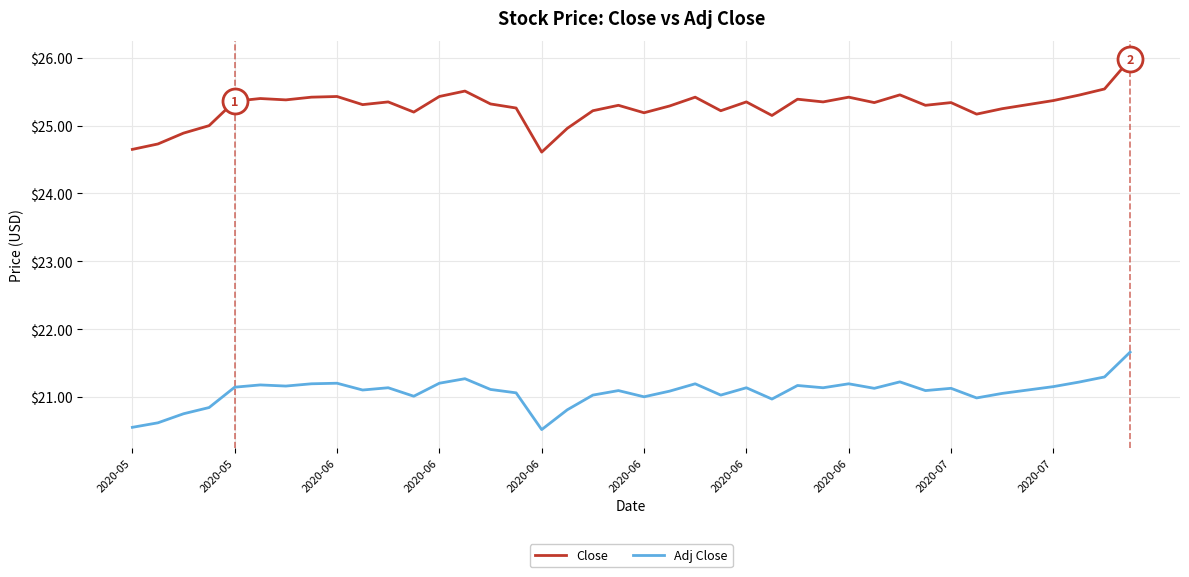

True or false: Close and Adj Close cross at least once.

False